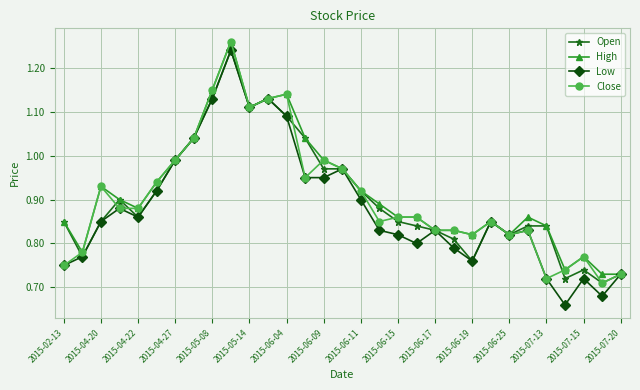

True or false: High has more than 2 interior local peaks.

True